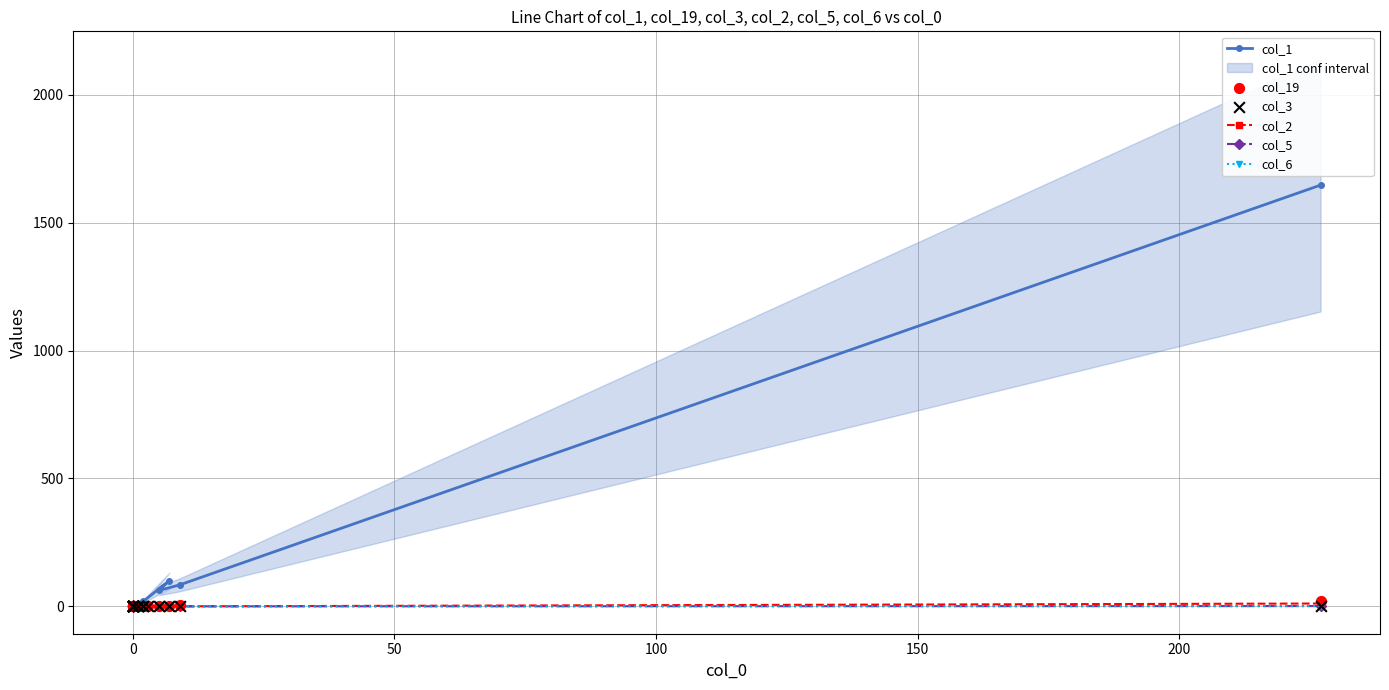

Which series reaches the minimum Y coordinate?

col_1